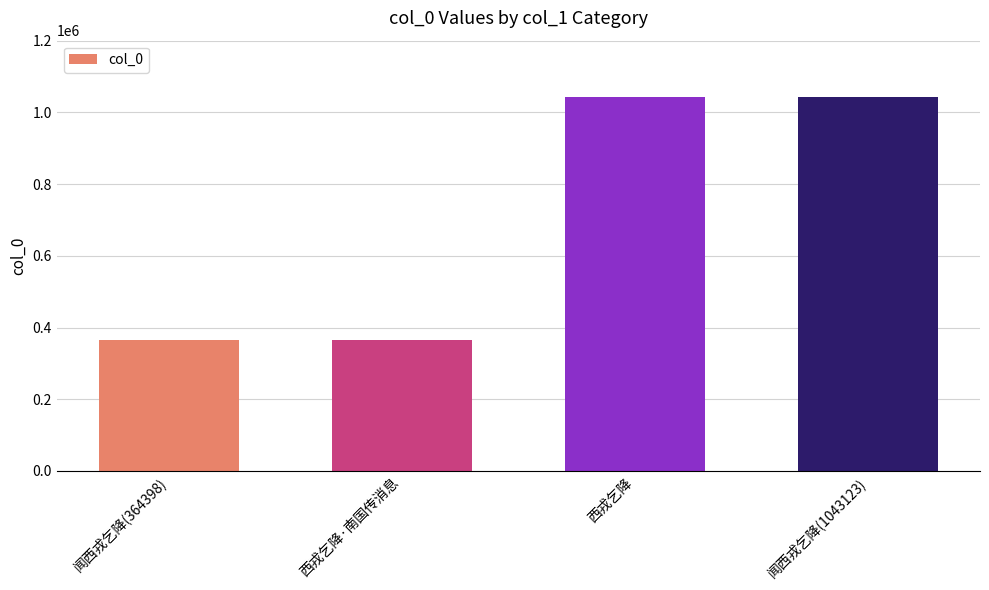

What is the average value?

703652